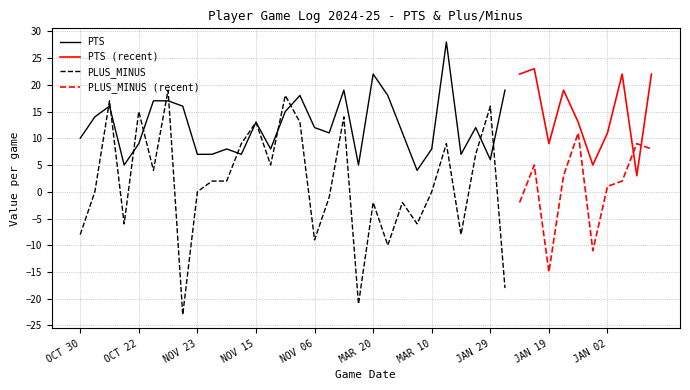

In PTS, how many points are lower than both neighbors (excluding endpoints)?

11